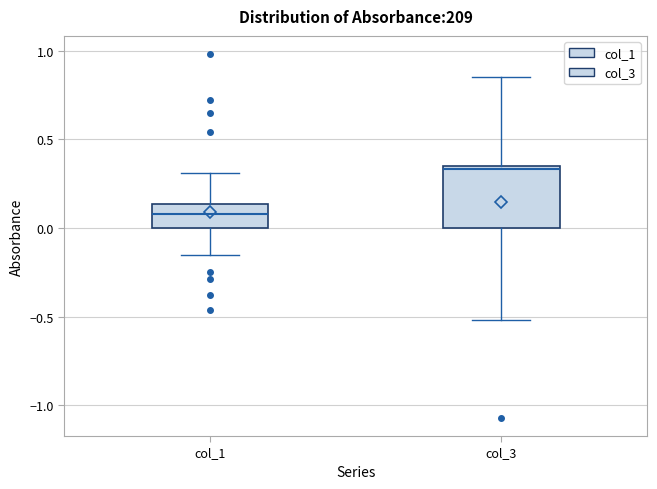

Which box is the tallest, from its lower edge to its upper edge?

col_3